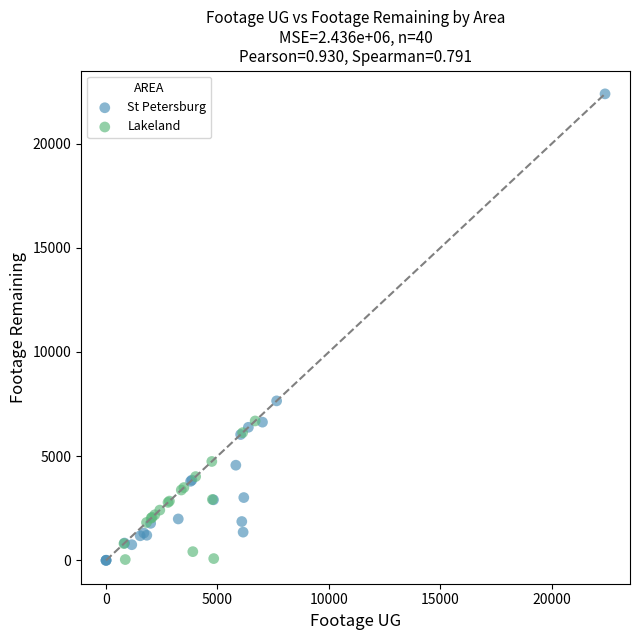

Which series reaches the maximum Y coordinate?

St Petersburg